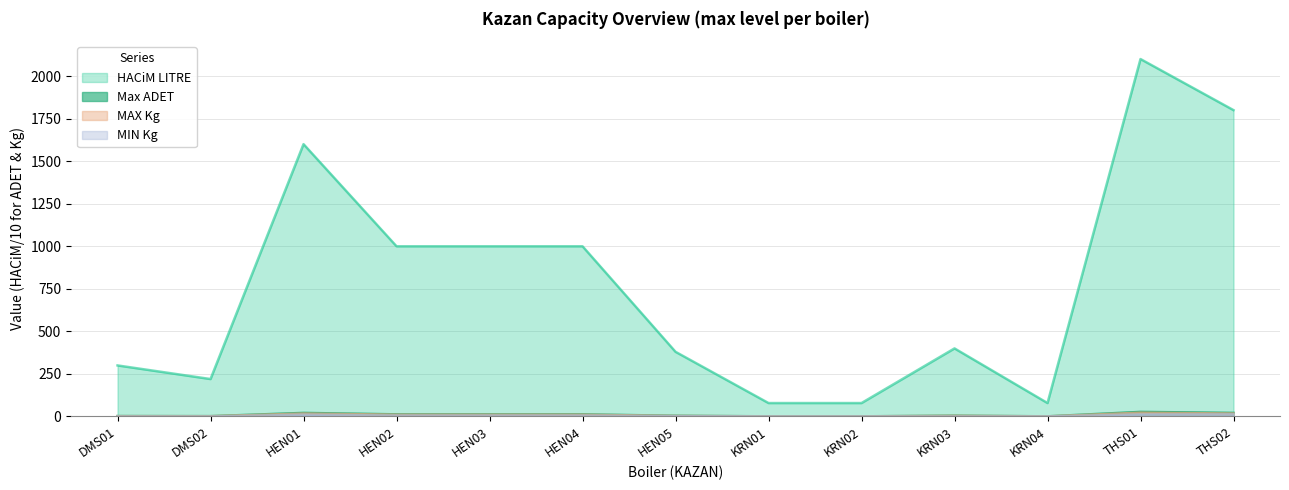

What is the difference between the MIN Kg values at HEN04 and HEN05?

3.5